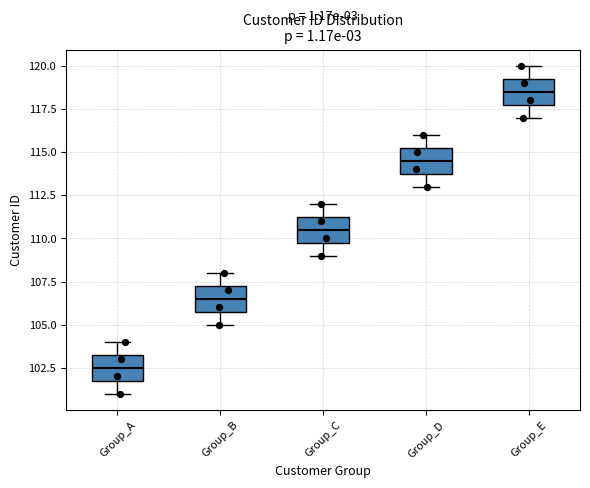

Which box has the lowest median line?

Group_A